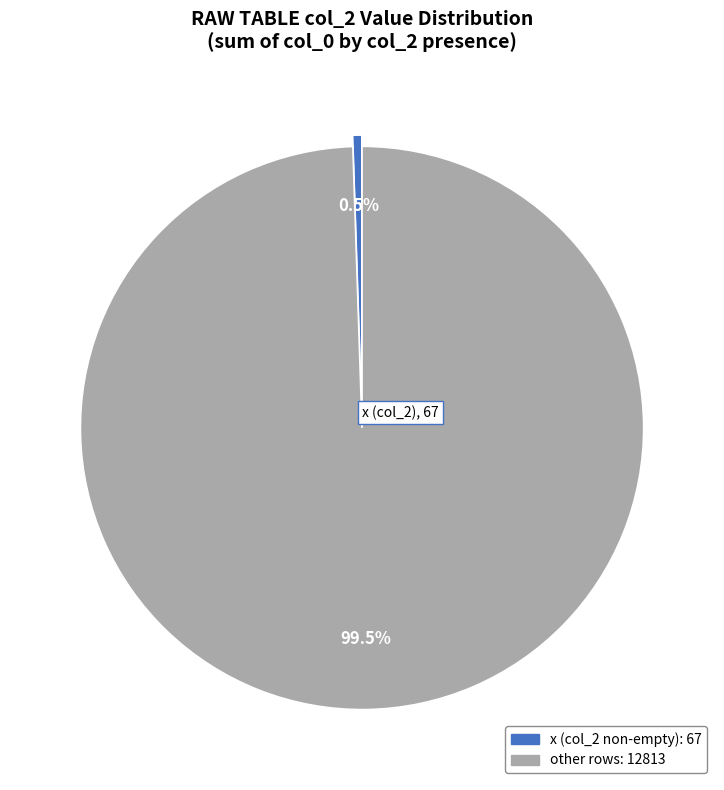

Count the number of slices in the pie.

2